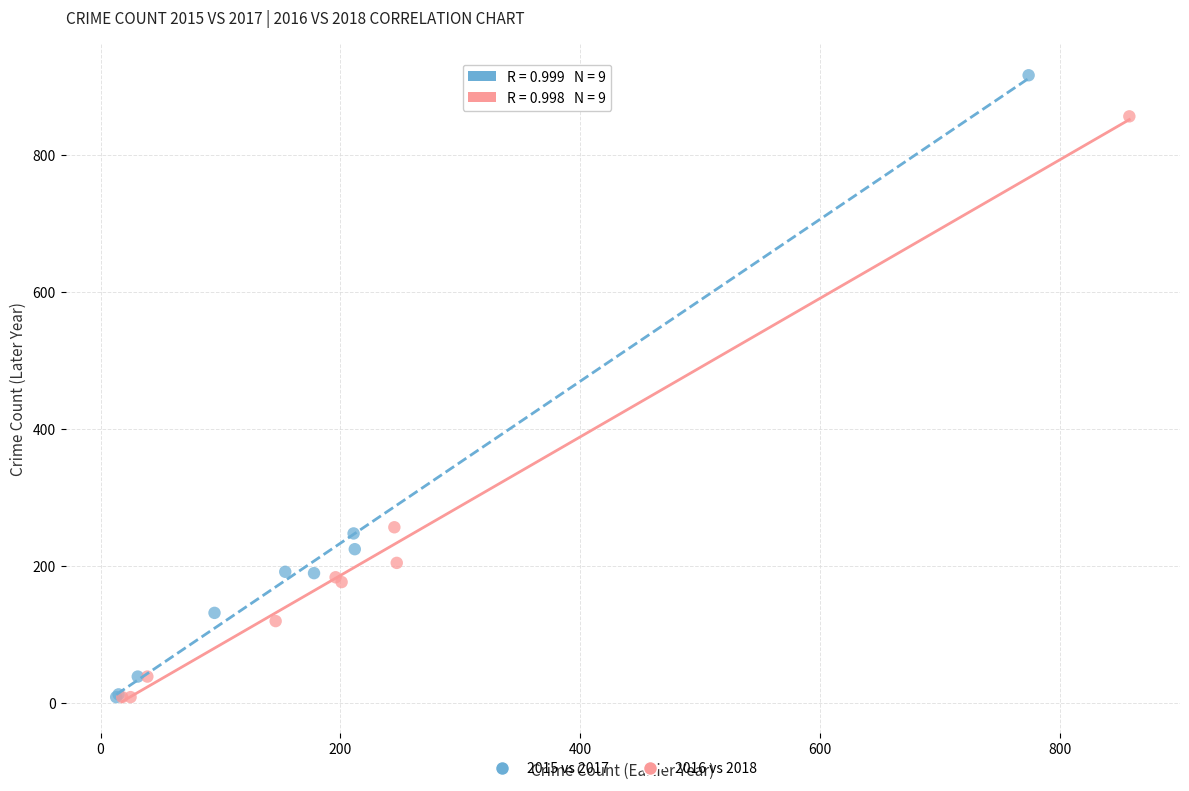

What are all the series names shown in the legend?

2015 vs 2017, 2016 vs 2018